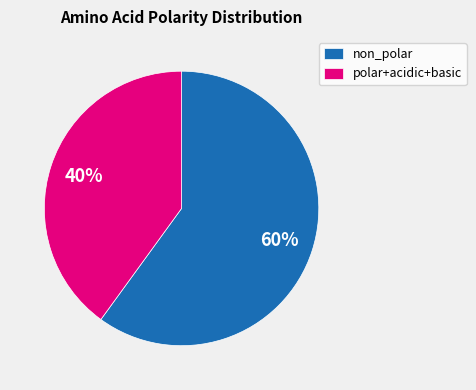

How many slices are in this pie chart?

2